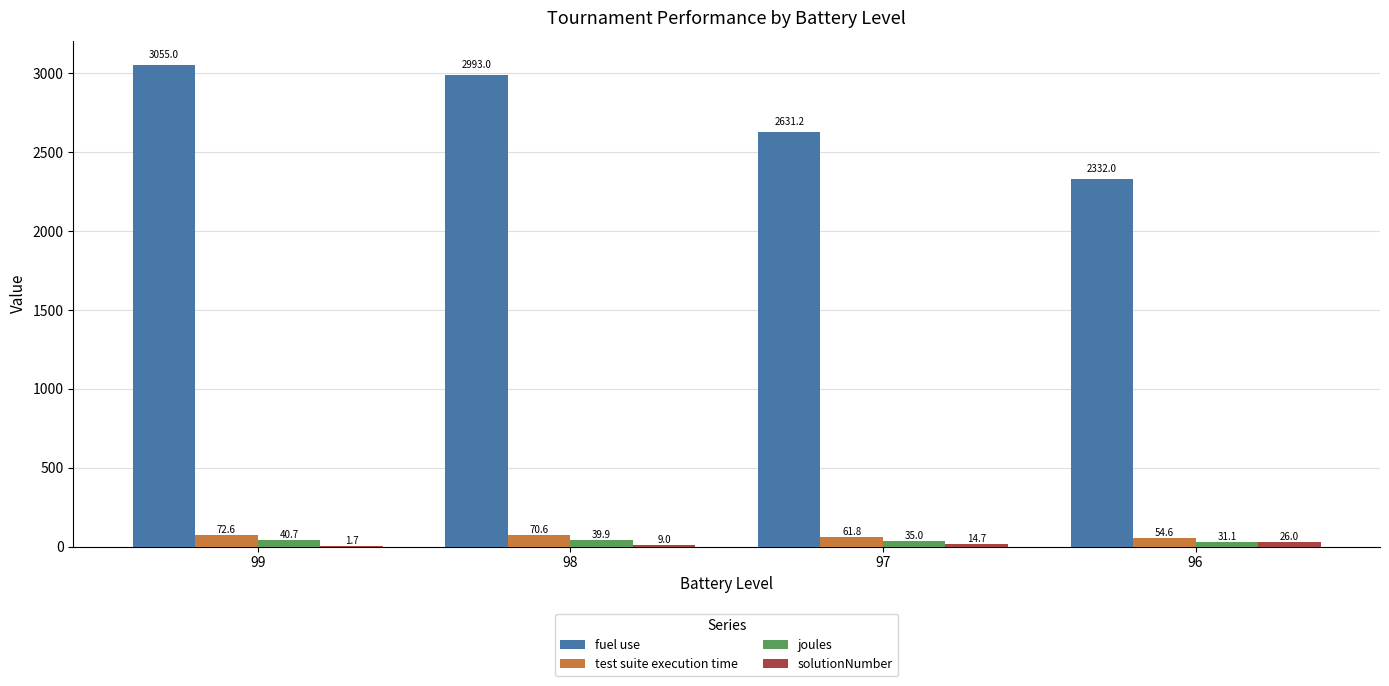

What is the sum of the fuel use values at 96 and 97?

4963.2